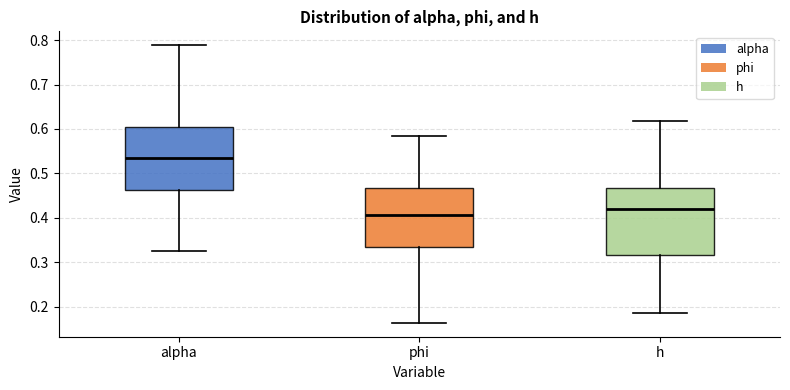

Reading left to right, read every box against the y-axis: the position of its median line, the range the box covers, and the ends of its whiskers. The values are not printed on the chart, so give them approximately, as read against the axis.

alpha: median 0.54, box 0.46 to 0.60, whiskers 0.33 to 0.79
phi: median 0.41, box 0.33 to 0.47, whiskers 0.16 to 0.58
h: median 0.42, box 0.32 to 0.47, whiskers 0.19 to 0.62